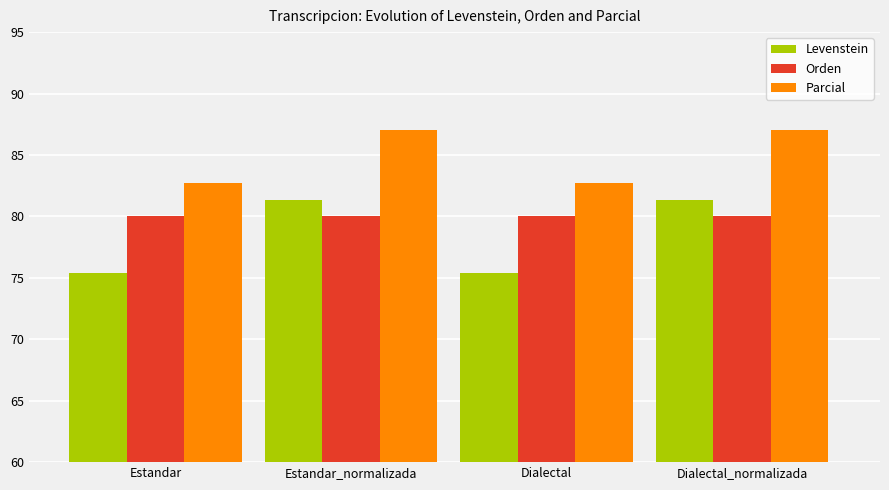

Which series has the largest range (max minus min)?

Levenstein